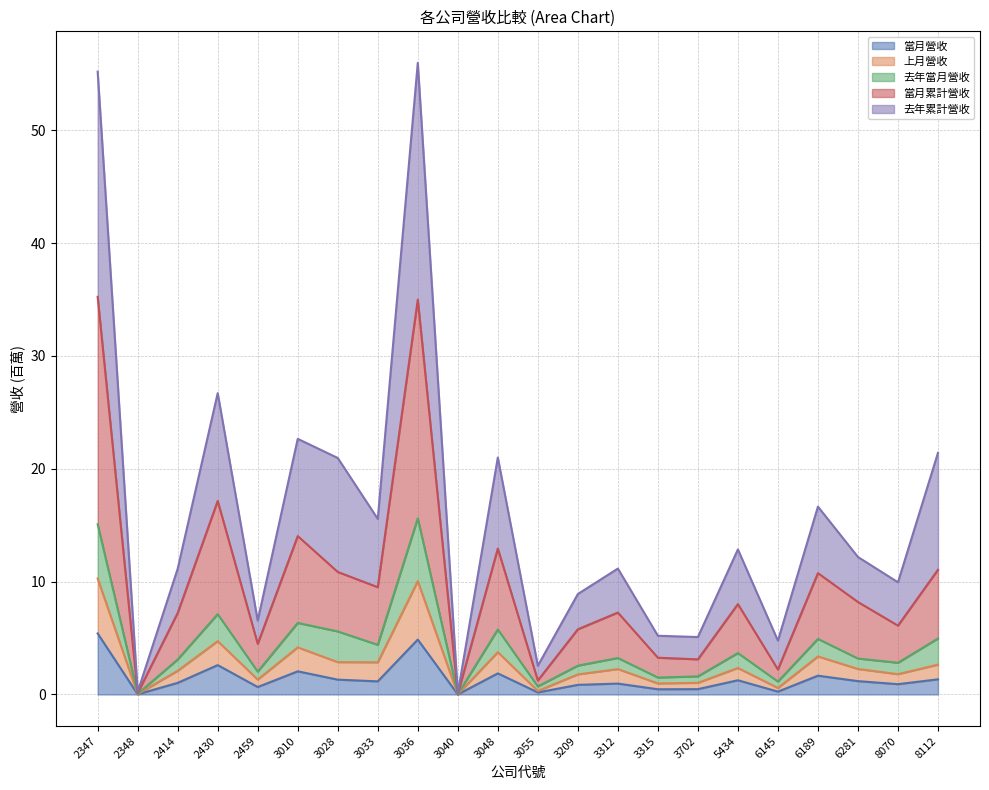

Which category has the lowest value in the 去年累計營收 series?

3040